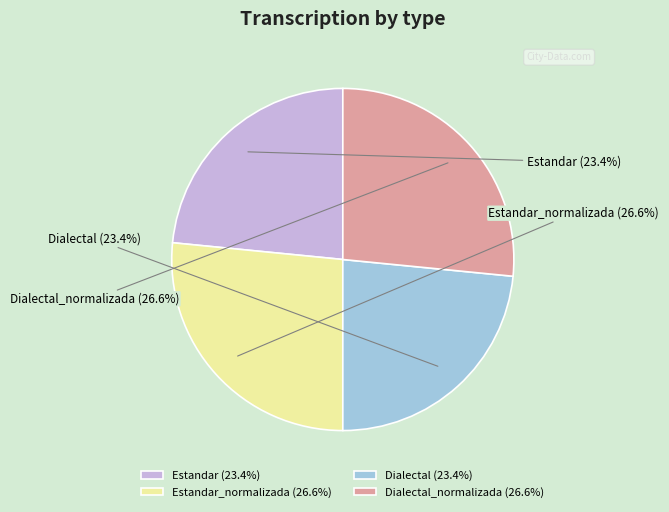

How many slices are in this pie chart?

4